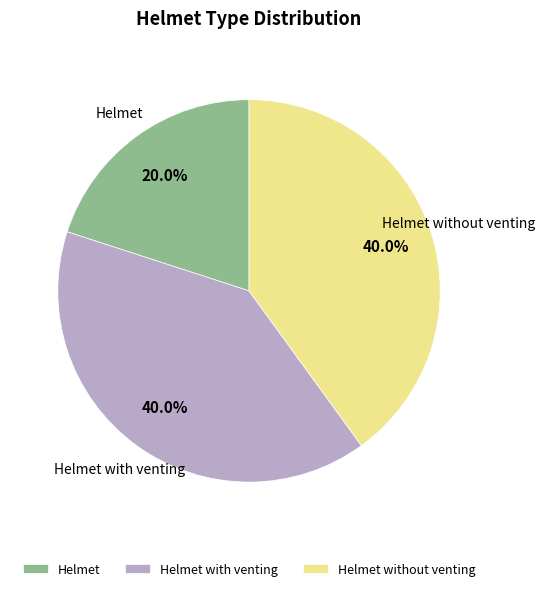

Do Helmet and Helmet with venting together represent more than half of the pie?

Yes